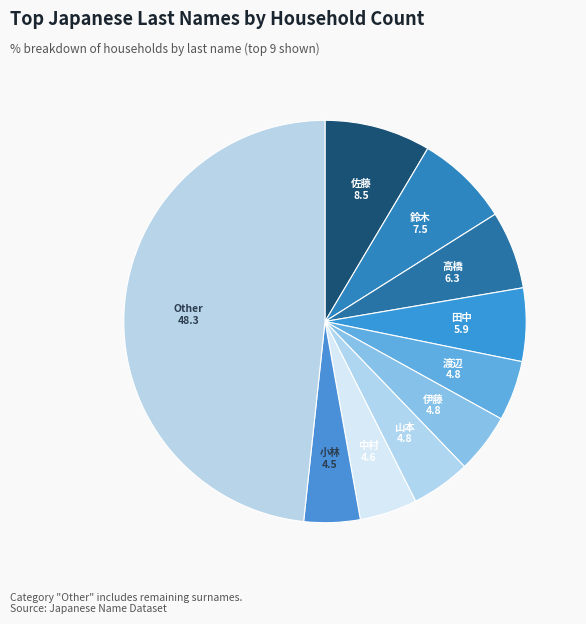

Combined, do 鈴木 and 中村 account for over 50%?

No